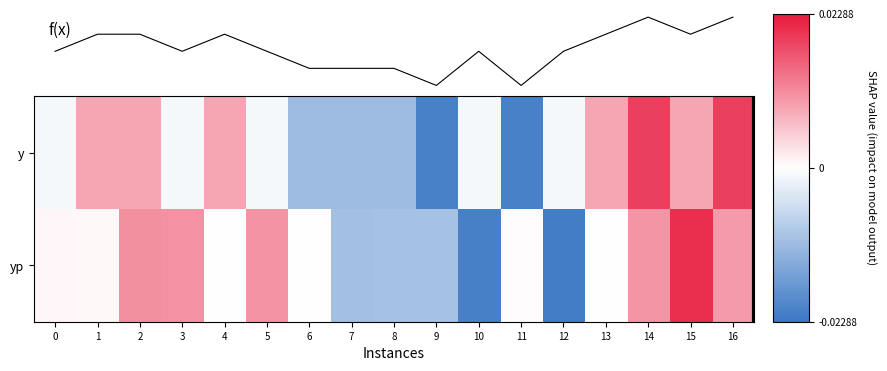

Count the number of data series in this chart.

3